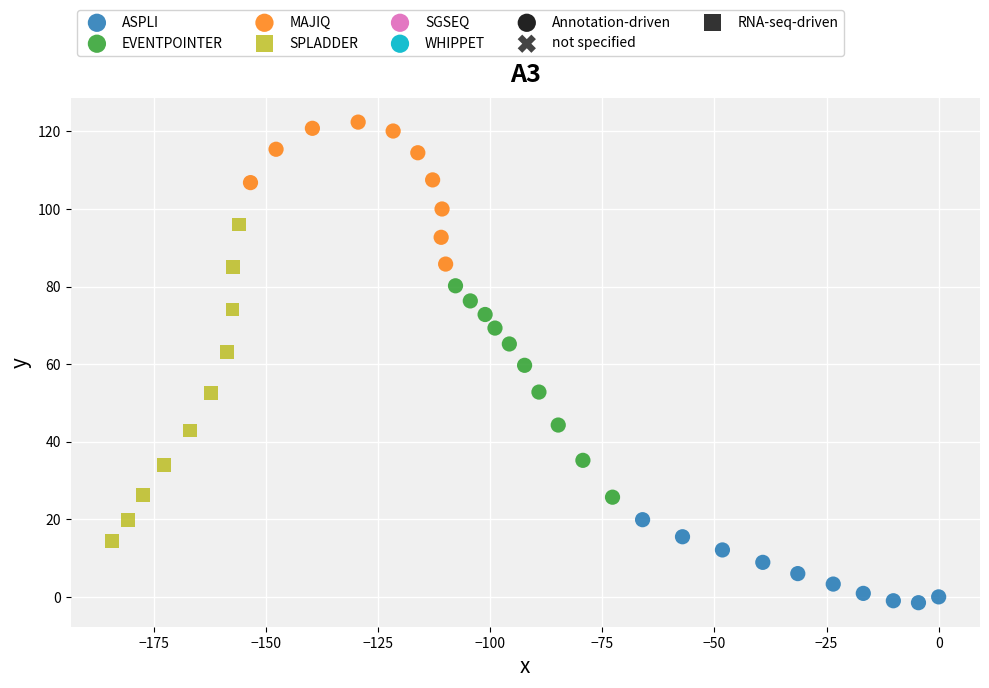

Which series reaches the maximum Y coordinate?

MAJIQ